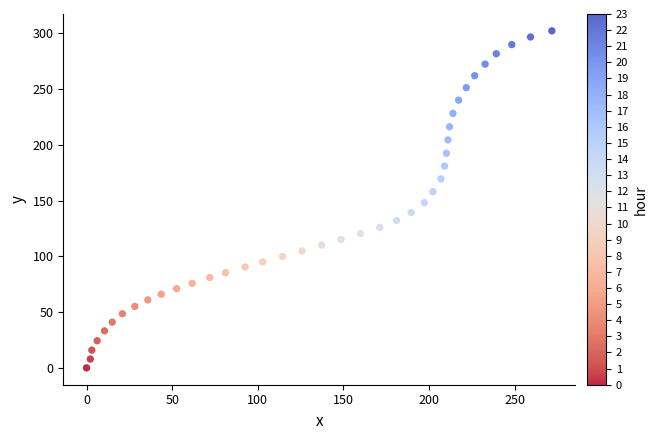

What is the range of Y values (max minus min)?

302.1